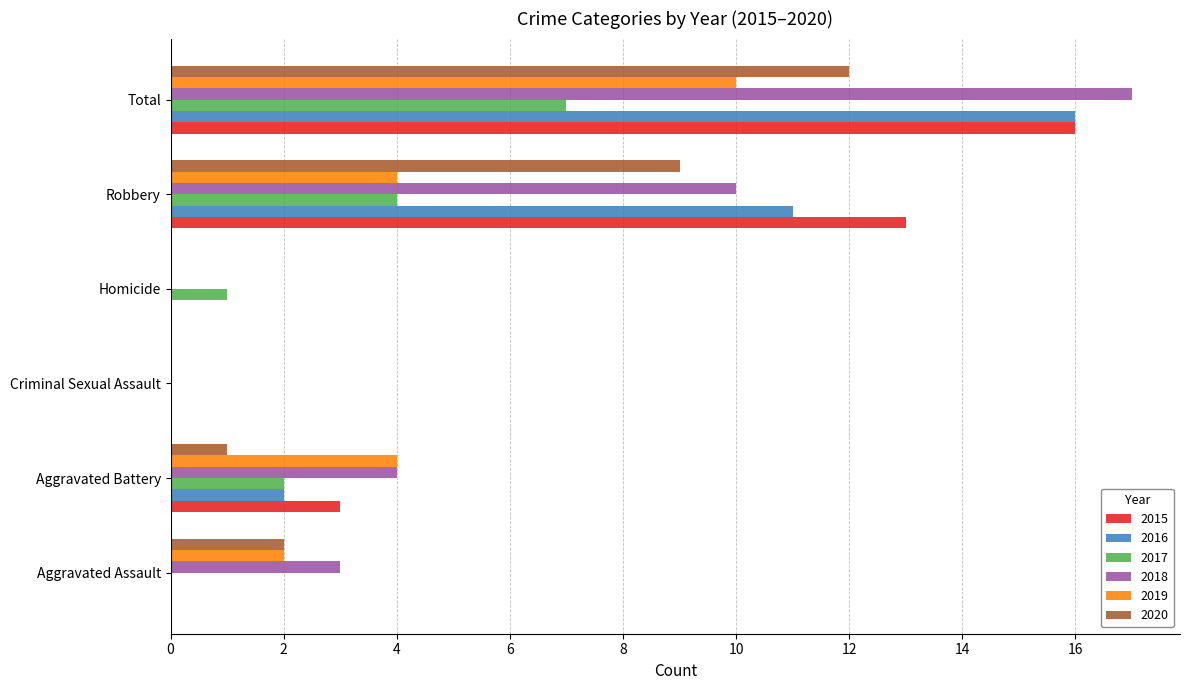

The 2017 series shows 1 at Homicide. True or false?

True